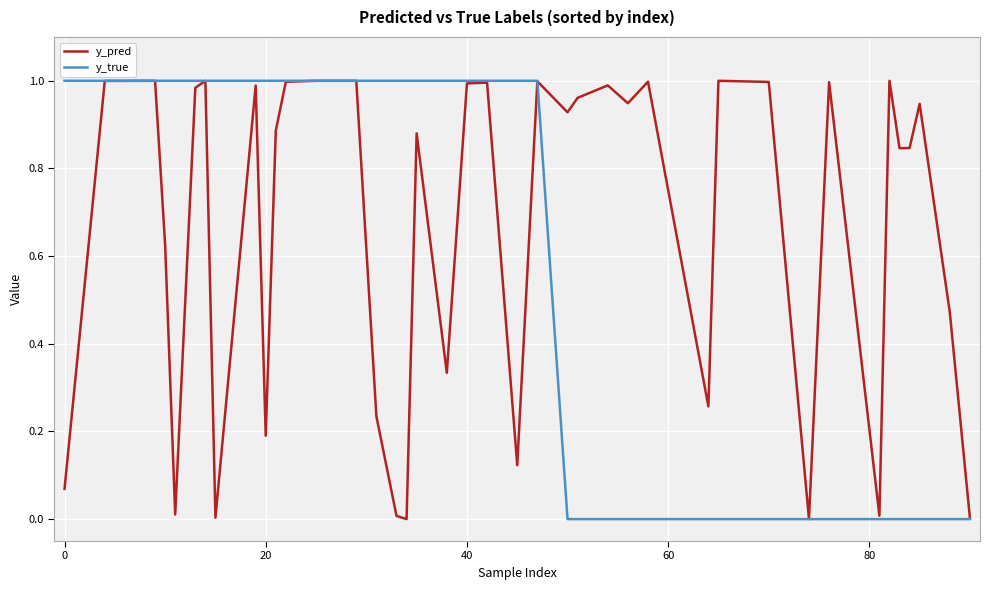

Rank the series by their average value, from highest to lowest.

y_pred, y_true